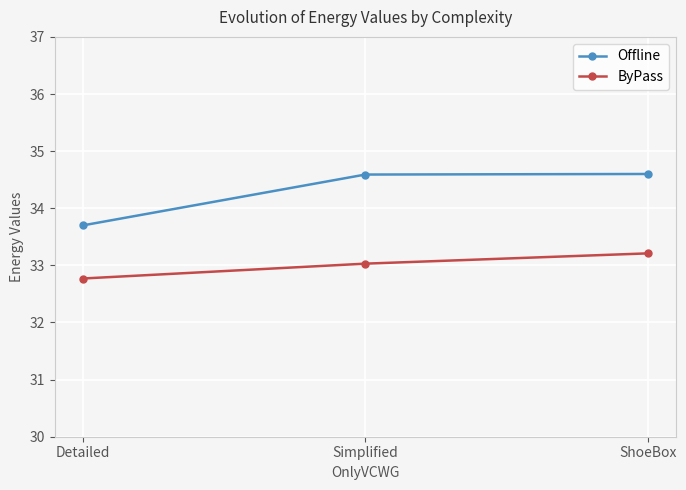

The Offline series shows 33.7 at Detailed. True or false?

True